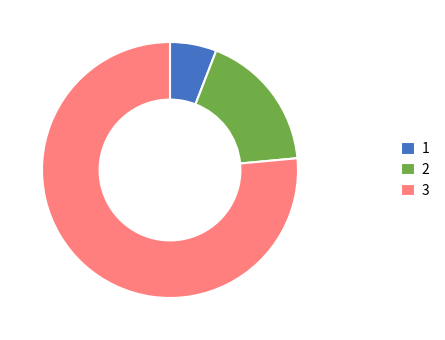

What is the largest slice in the pie chart?

3